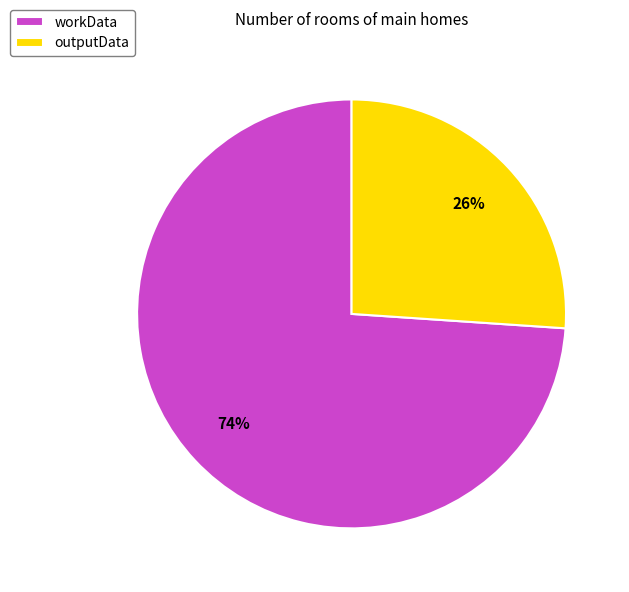

Between workData and outputData, which is larger?

workData